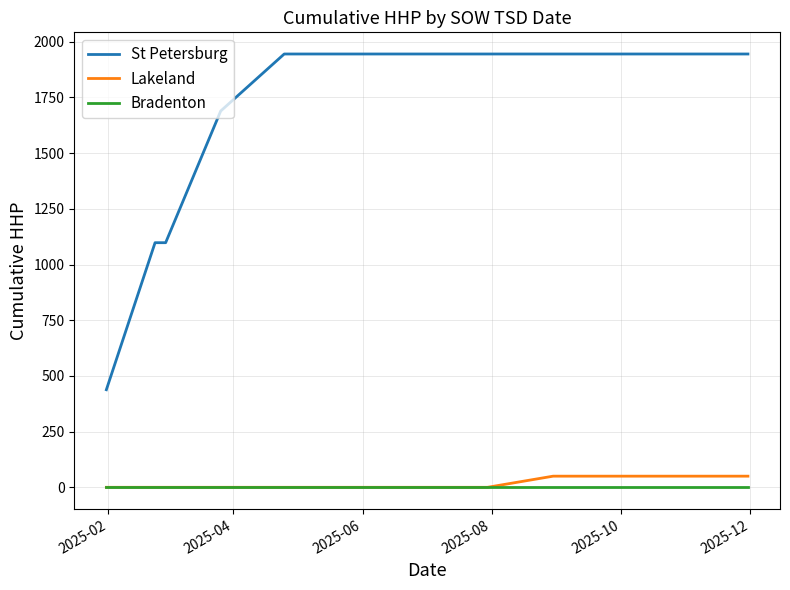

What is the lowest value of the St Petersburg series?

438